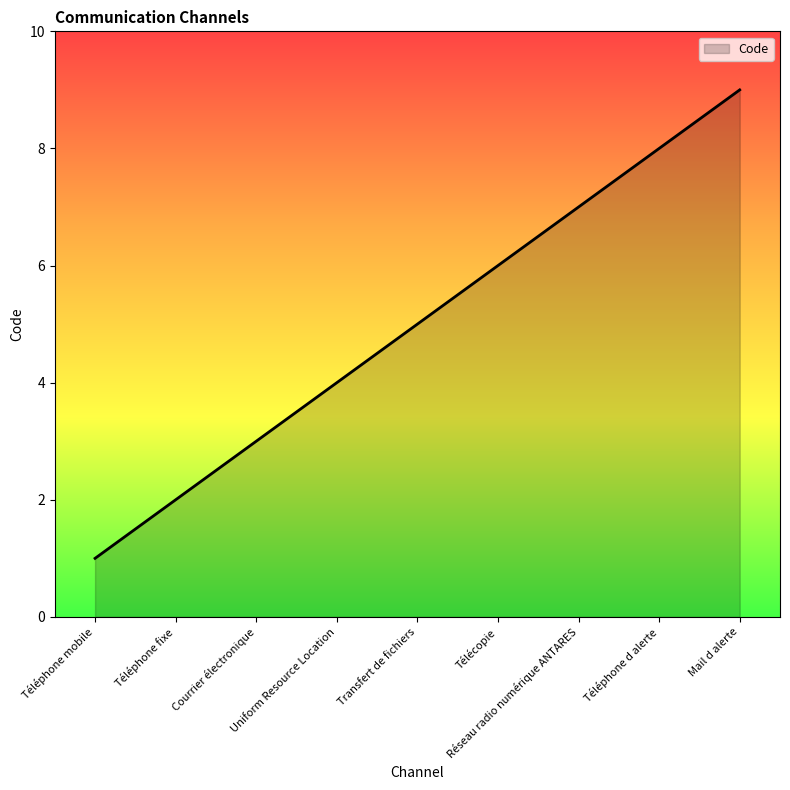

The value at Téléphone fixe is 2. True or false?

True